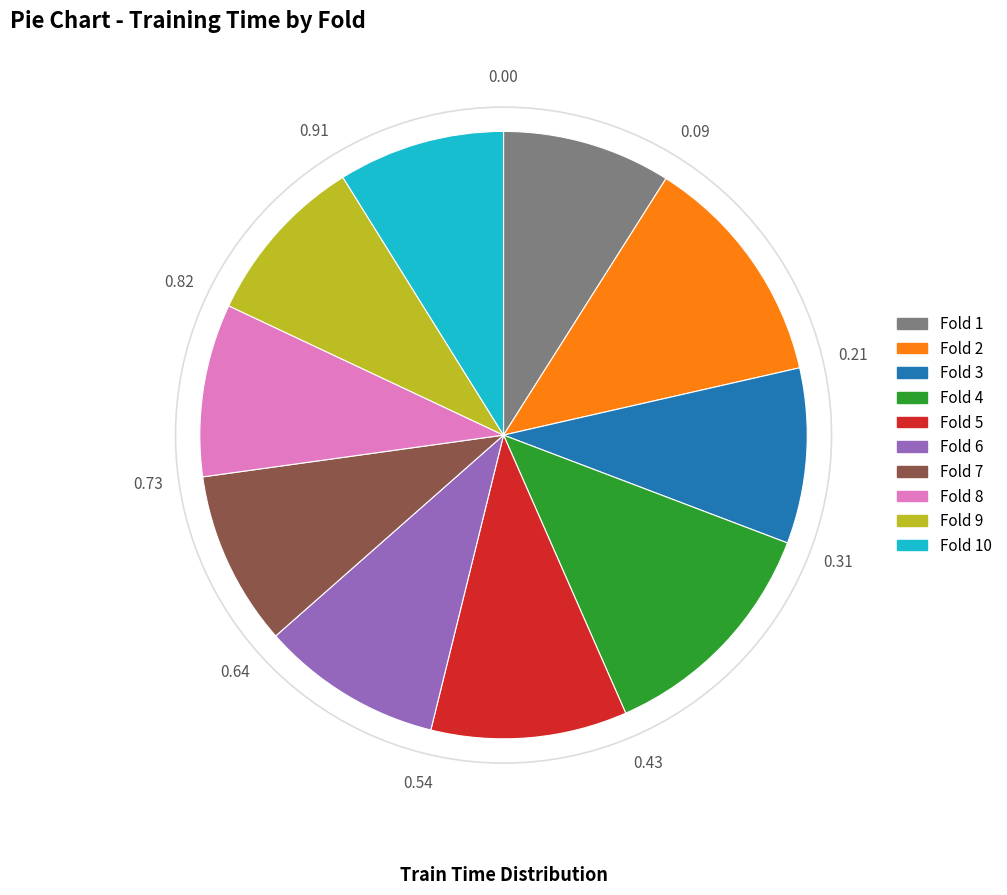

Combined, do Fold 7 and Fold 6 account for over 50%?

No